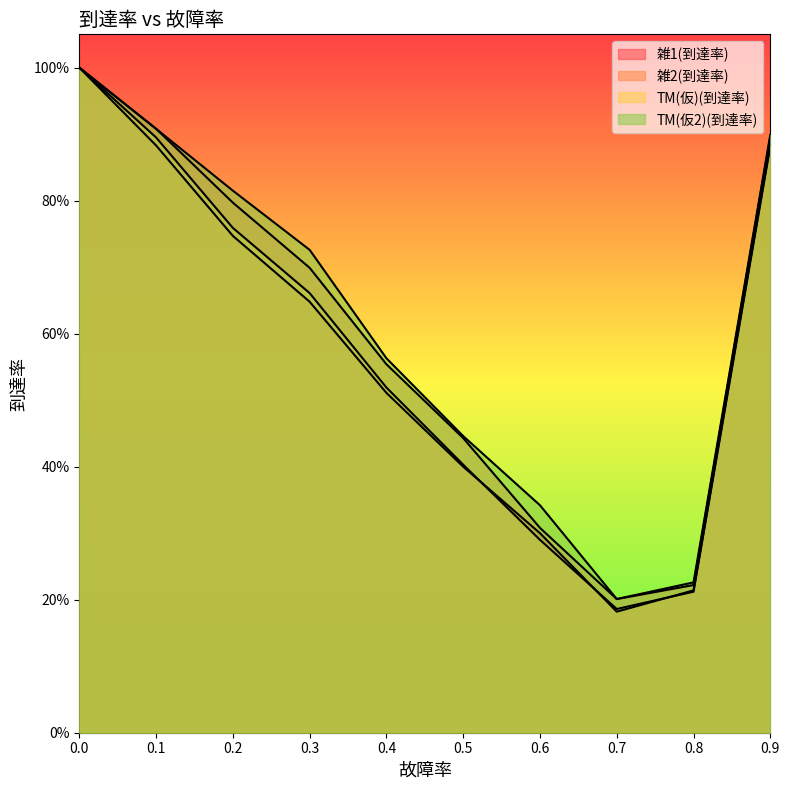

Reading left to right, list all the values displayed in this chart.

雑1(到達率): 1.0	0.9	0.7	0.6	0.5	0.4	0.3	0.2	0.2	0.9
雑2(到達率): 1.0	0.9	0.8	0.7	0.6	0.4	0.3	0.2	0.2	0.9
TM(仮)(到達率): 1.0	0.9	0.8	0.7	0.5	0.4	0.3	0.2	0.2	0.9
TM(仮2)(到達率): 1.0	0.9	0.8	0.7	0.6	0.4	0.3	0.2	0.2	0.9